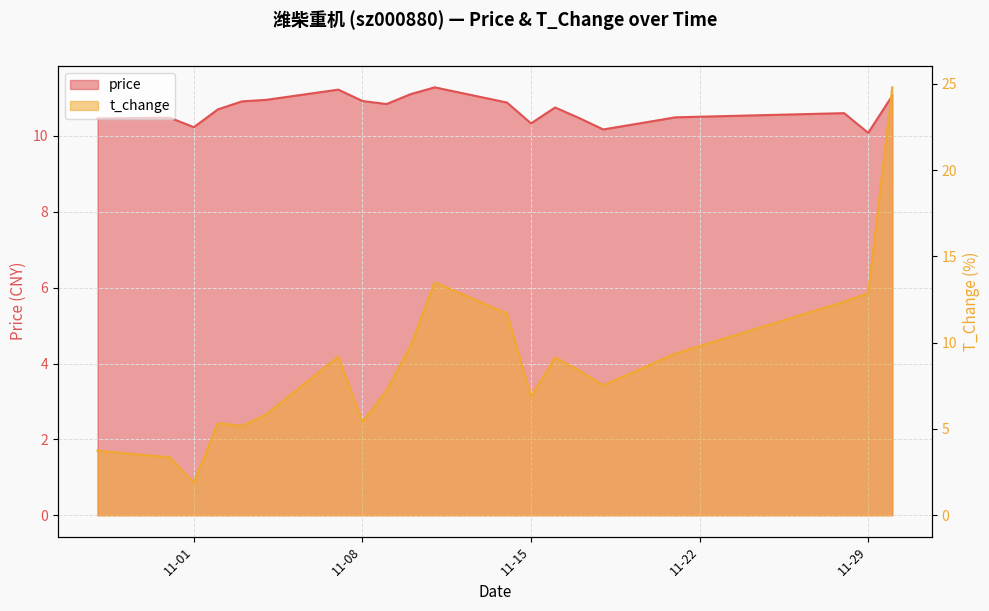

Which label corresponds to the smallest value in the chart?

11-01